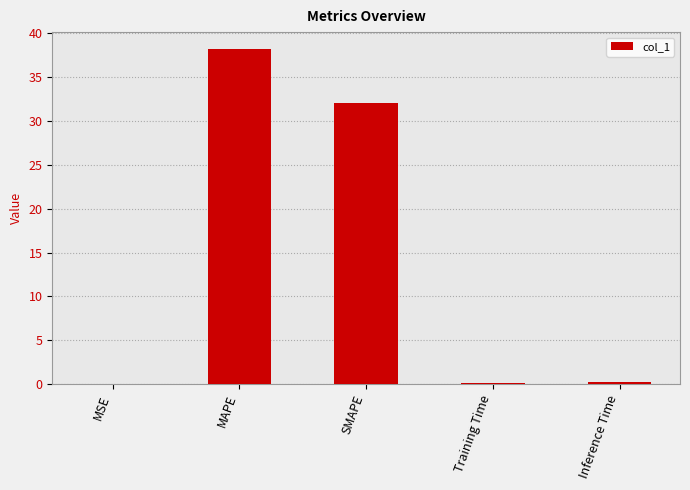

What is the sum of all values?

70.7